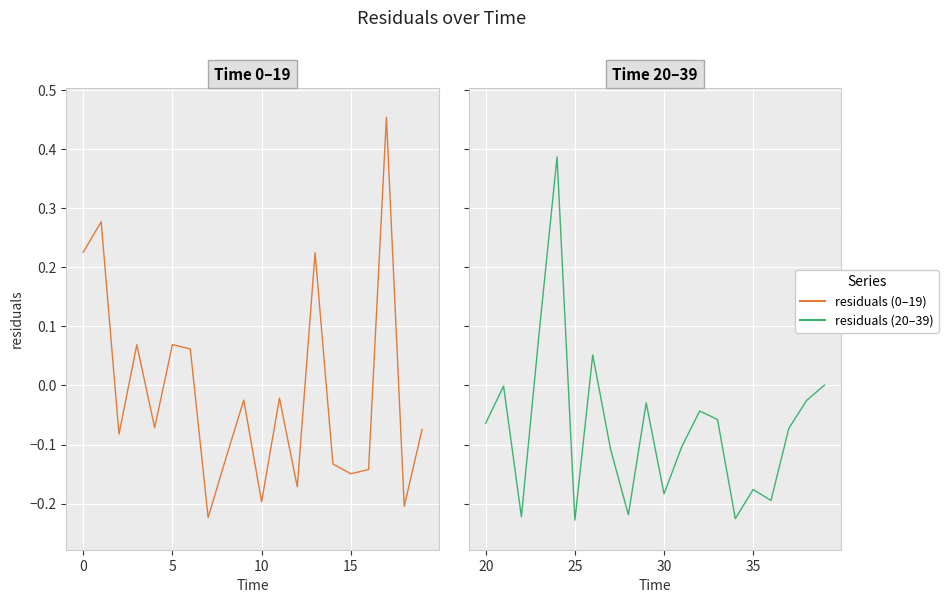

After their last crossing, which series has the higher values: residuals (0–19) or residuals (20–39)?

residuals (20–39)